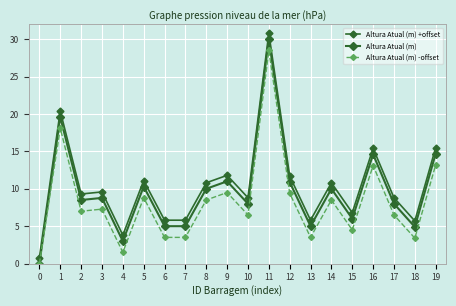

Does the chart have visible grid lines?

Yes